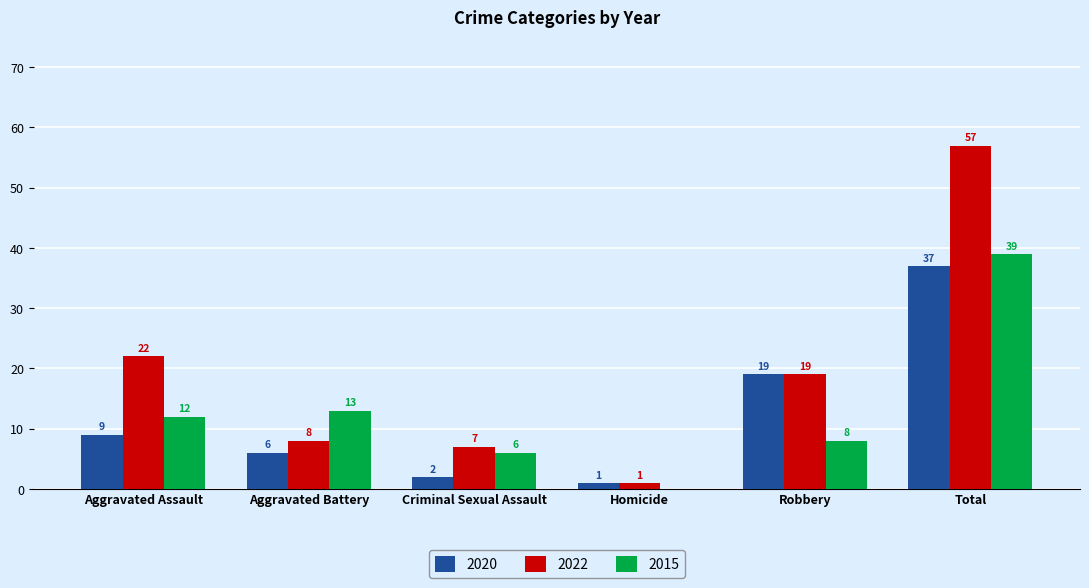

Which series has the largest range (max minus min)?

2022